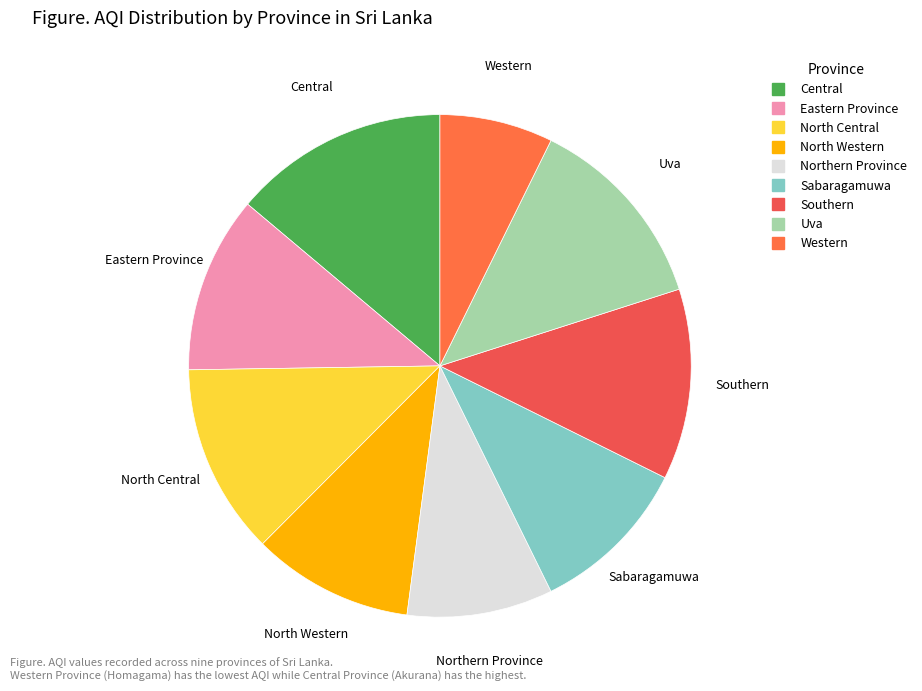

Does Western account for over 50% of the chart?

No